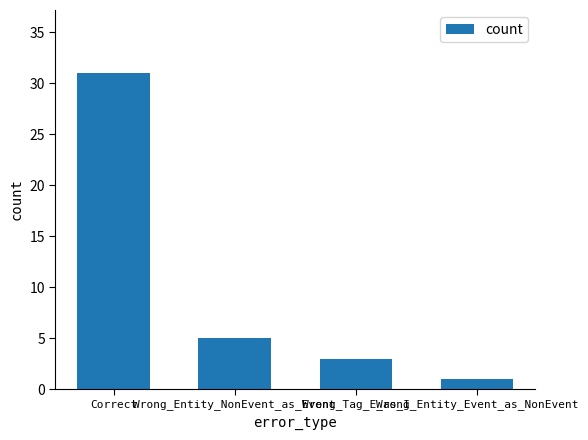

Reading right to left, list all the values displayed in this chart.

1	3	5	31